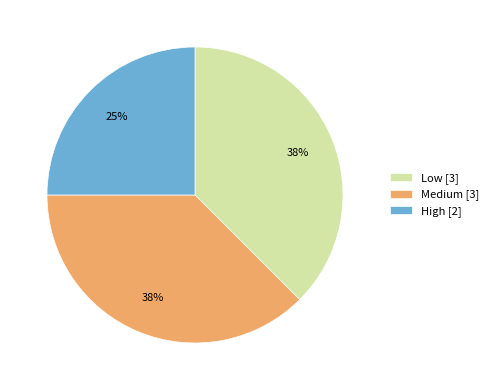

Which has a higher value, High or Medium?

Medium